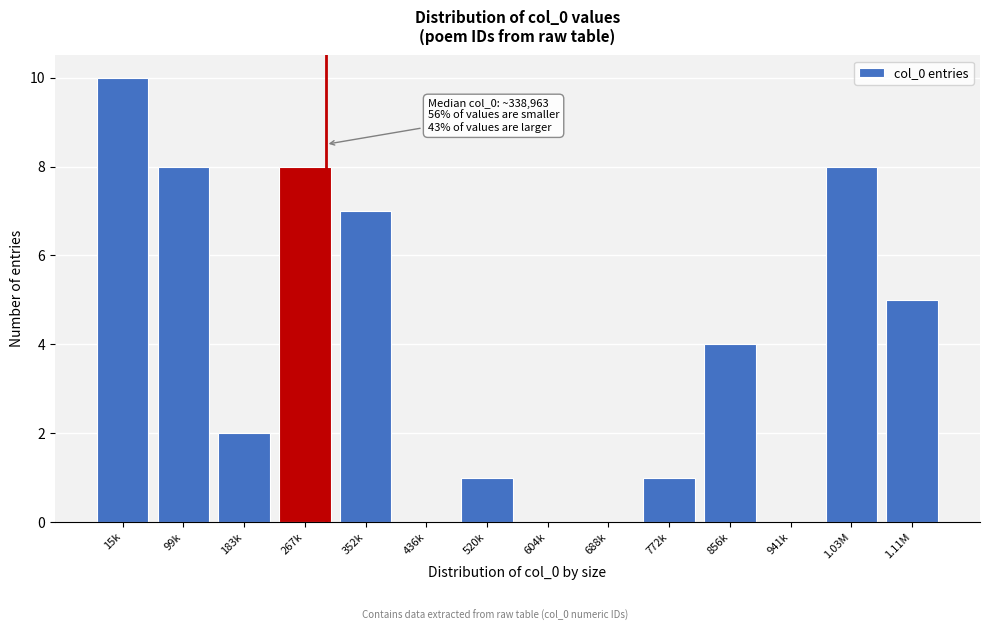

Reading left to right, transcribe all the data shown in this chart.

15k=10	99k=8	183k=2	267k=8	352k=7	436k=0	520k=1	604k=0	688k=0	772k=1	856k=4	941k=0	1.03M=8	1.11M=5